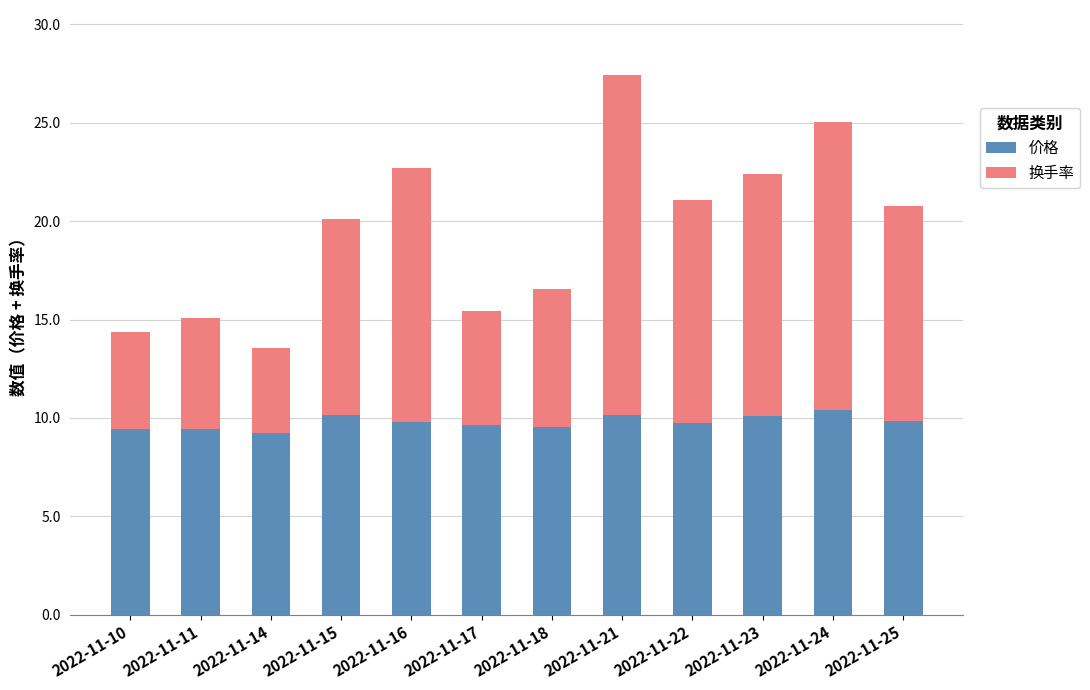

Which category has the highest value in the 价格 series?

2022-11-24